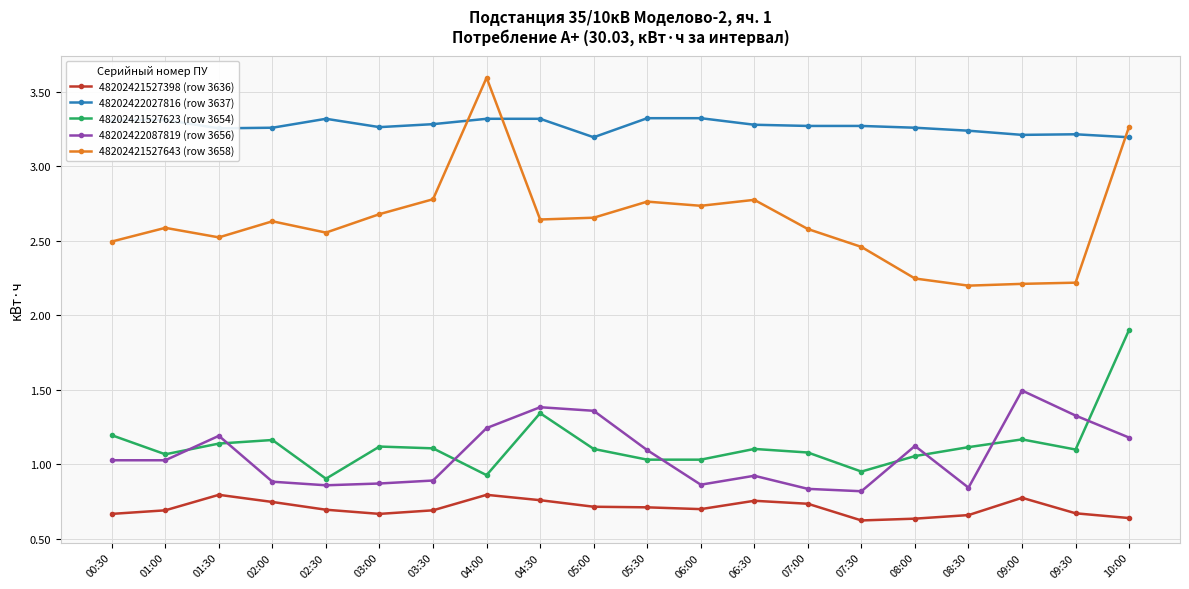

Is it true that 48202422087819 (row 3656) equals 0.2 at 01:00?

False